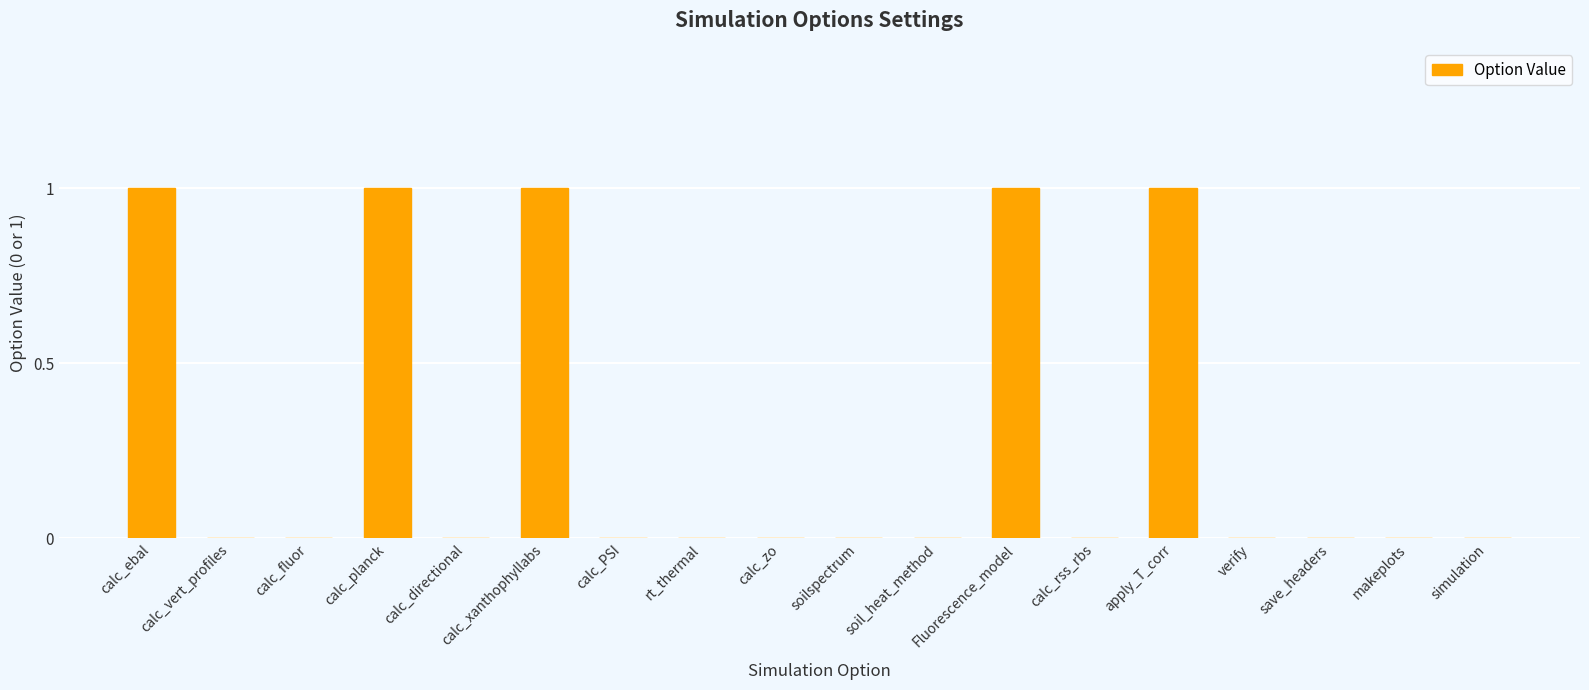

The value at calc_zo is -1. True or false?

False